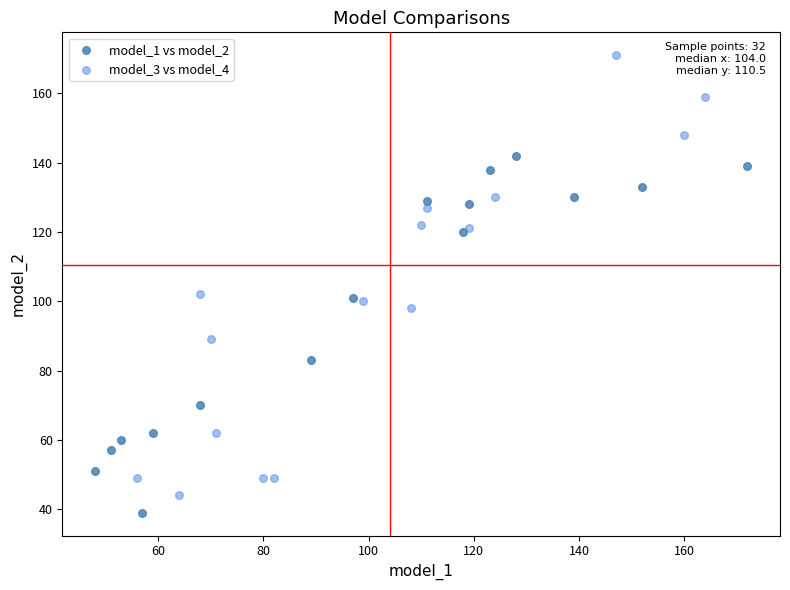

Which series has the widest spread of Y values?

model_3 vs model_4